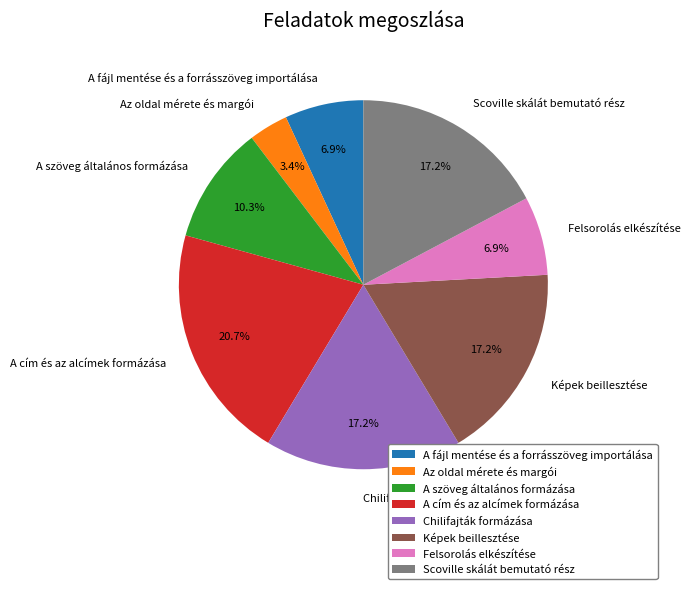

Is it true that A szöveg általános formázása is 22% of the pie?

False